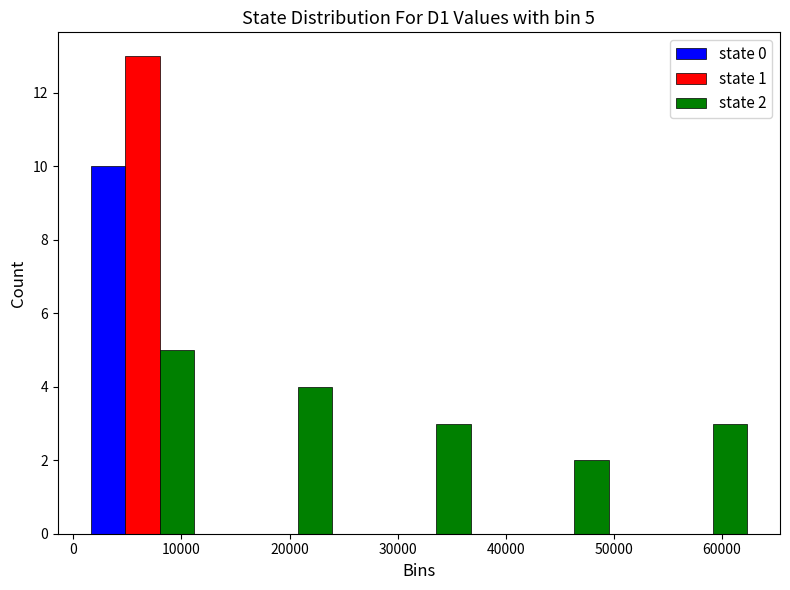

In the state 1 series, which range on the x-axis has the tallest bar?

0 to 13000